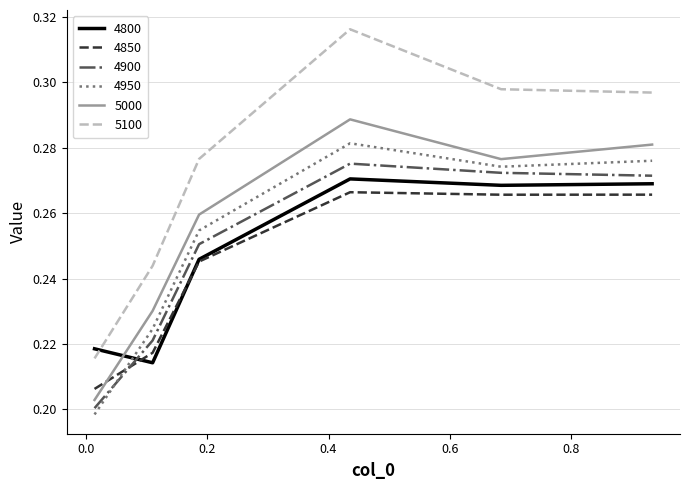

Which series has the largest total across all categories?

5100